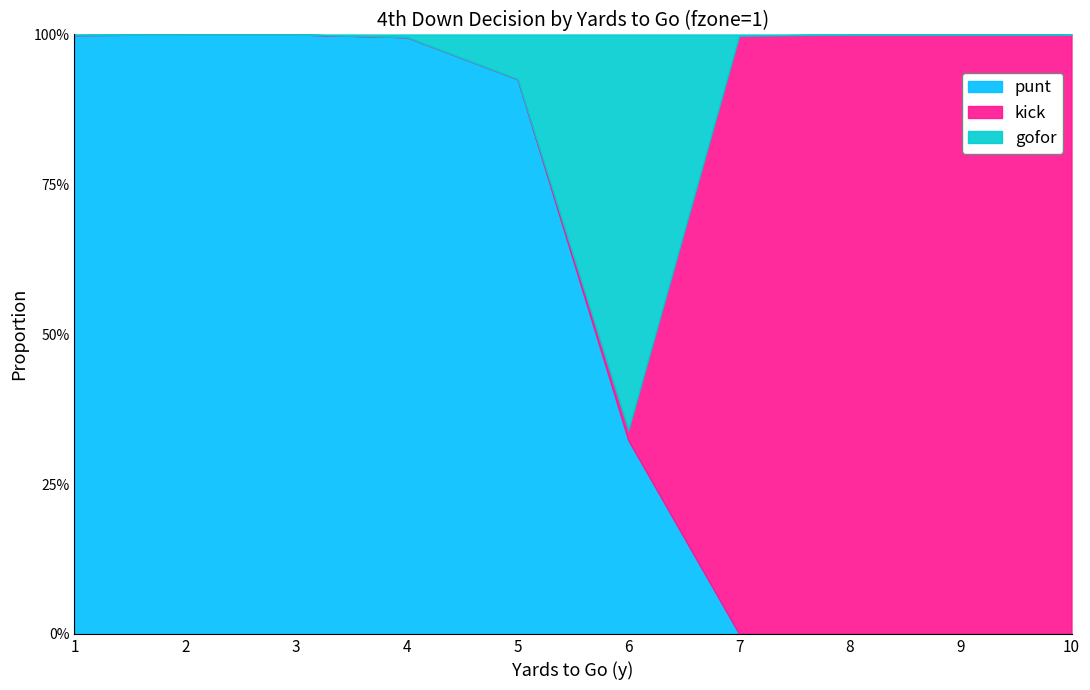

List the labels in order of punt value, smallest first.

7, 8, 9, 10, 6, 5, 4, 1, 2, 3